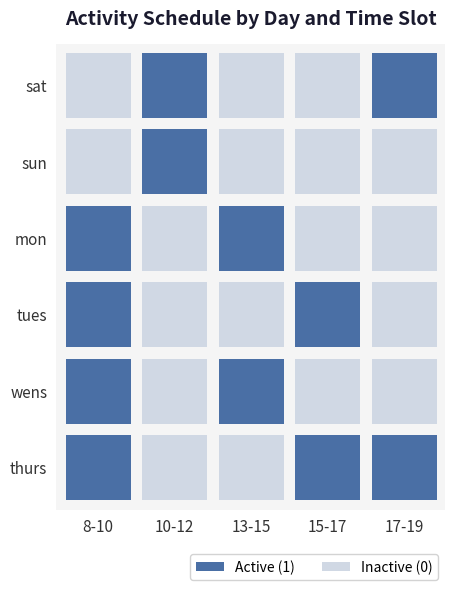

Which series has the widest spread of values?

sat